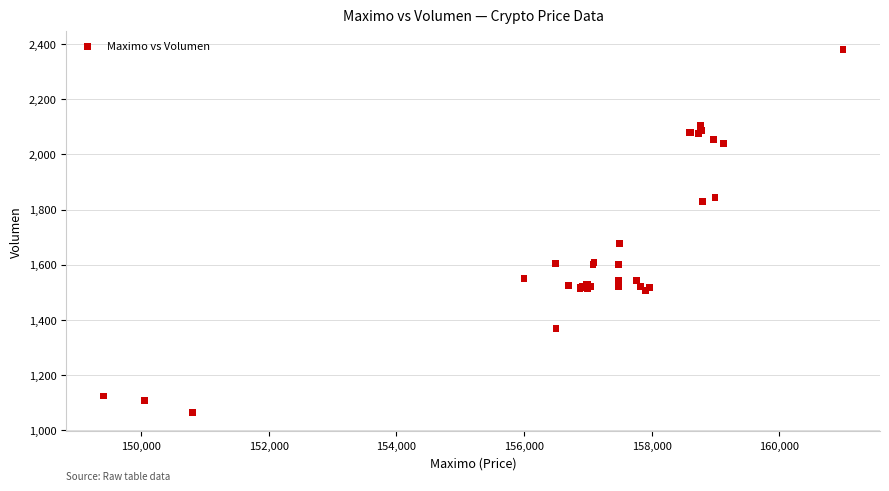

What Y value in the scatter plot is closest to 1721?

1678.4